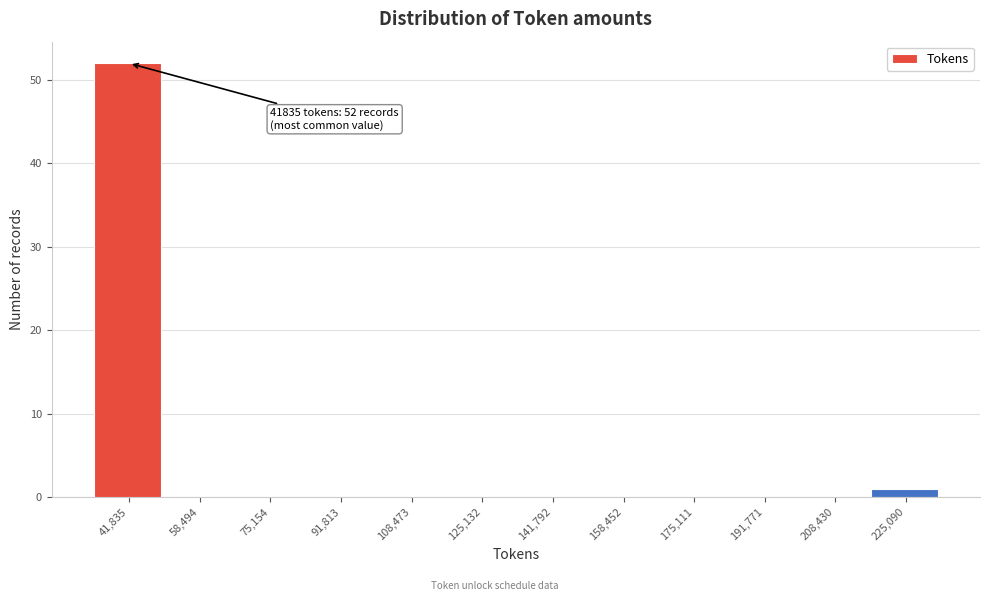

Reading left to right, what are all the values shown in this chart?

41,835=52	58,494=0	75,154=0	91,813=0	108,473=0	125,132=0	141,792=0	158,452=0	175,111=0	191,771=0	208,430=0	225,090=1